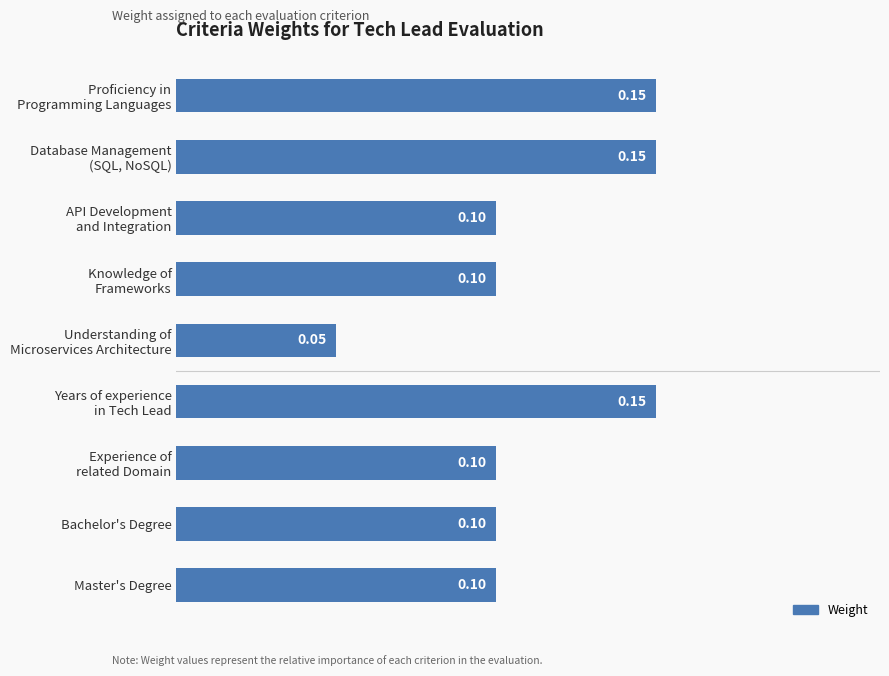

What is the label of the 9th bar from the top?

Master's Degree